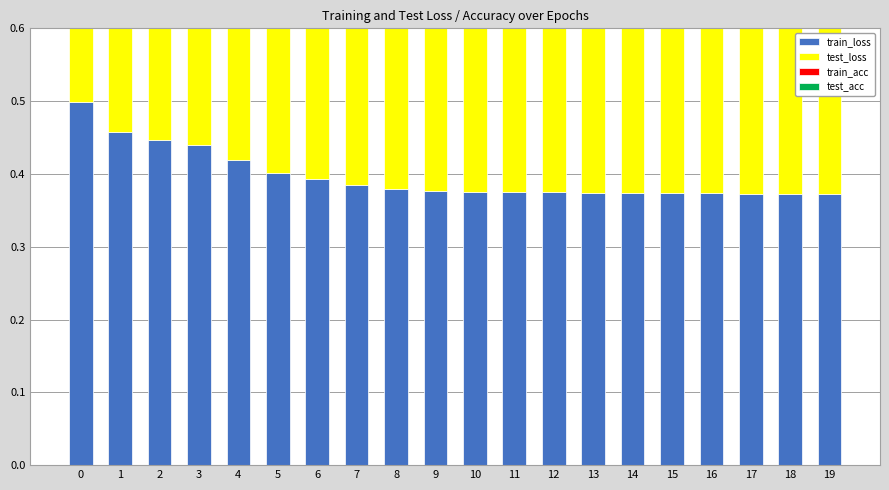

What is the spread (max minus min) of values at 14?

0.4